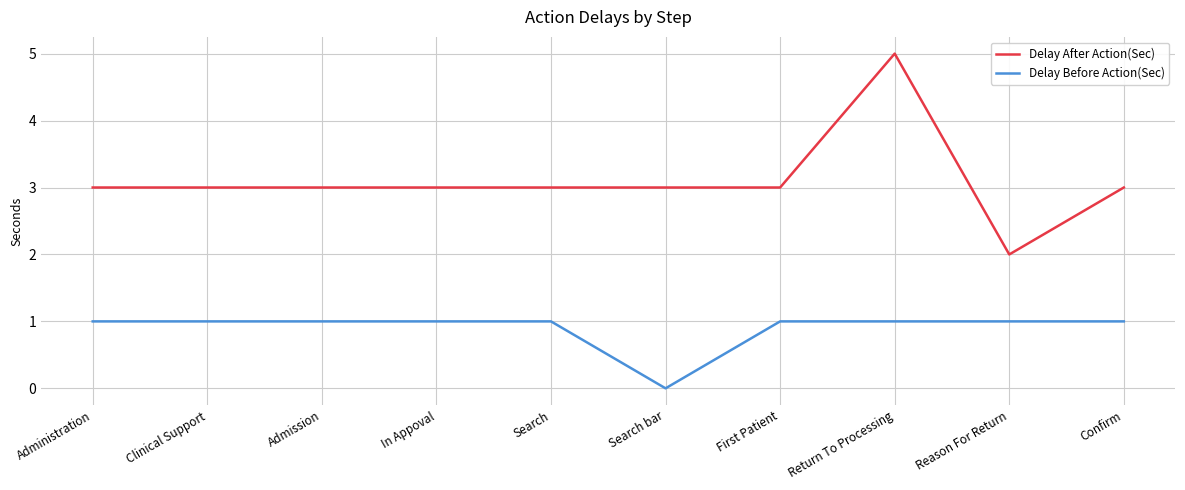

At which category is the sum across all series the highest?

Return To Processing